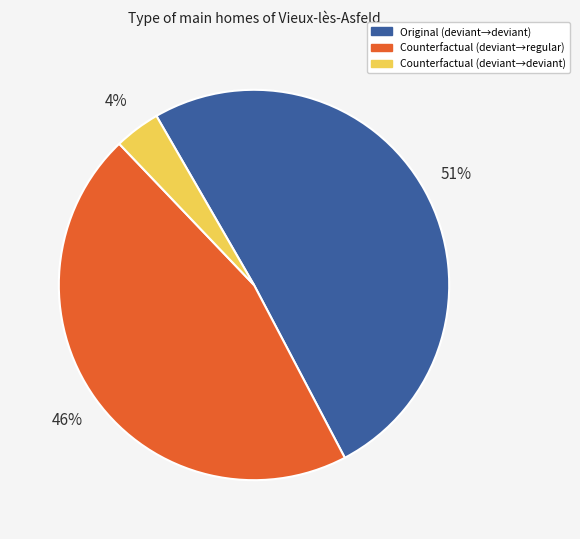

Between Counterfactual (deviant→deviant) and Counterfactual (deviant→regular), which is larger?

Counterfactual (deviant→regular)